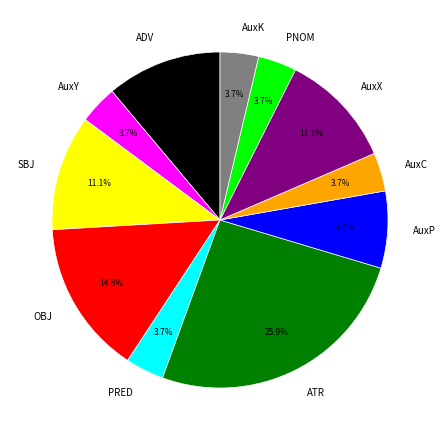

What portion of the pie excludes AuxC?

96.3%